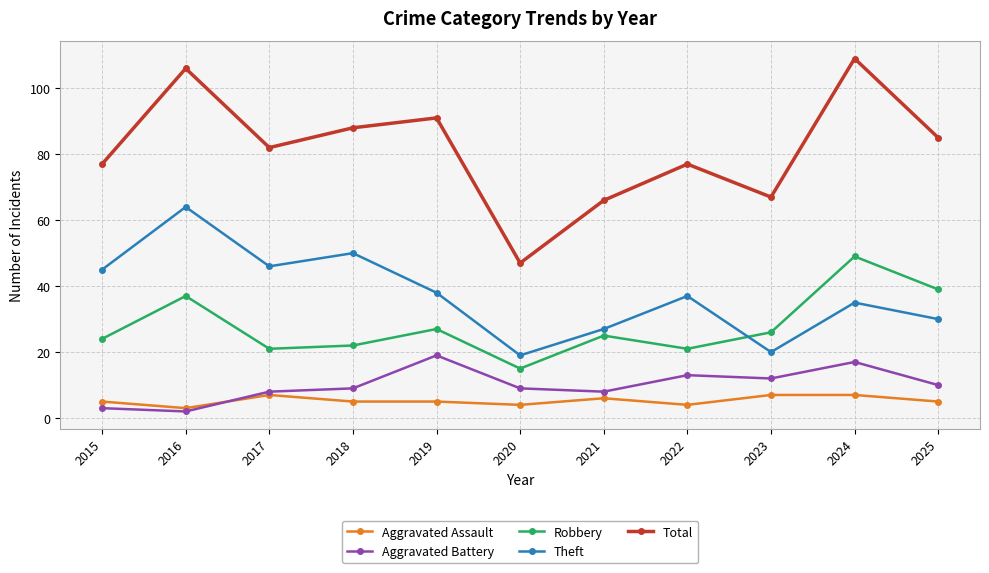

Between 2015 and 2019, which series saw the biggest shift?

Aggravated Battery